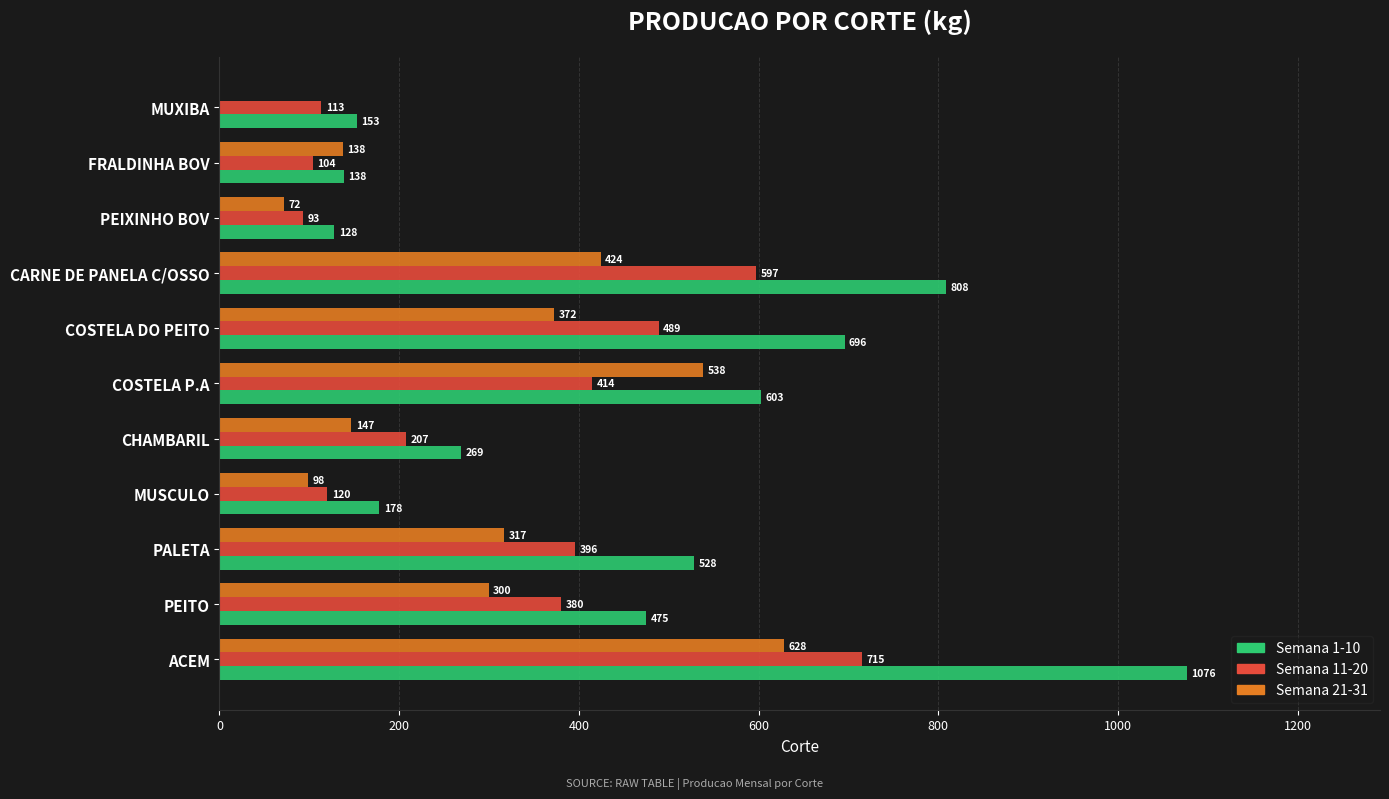

The value of Semana 21-31 at COSTELA DO PEITO is 504.7. True or false?

False